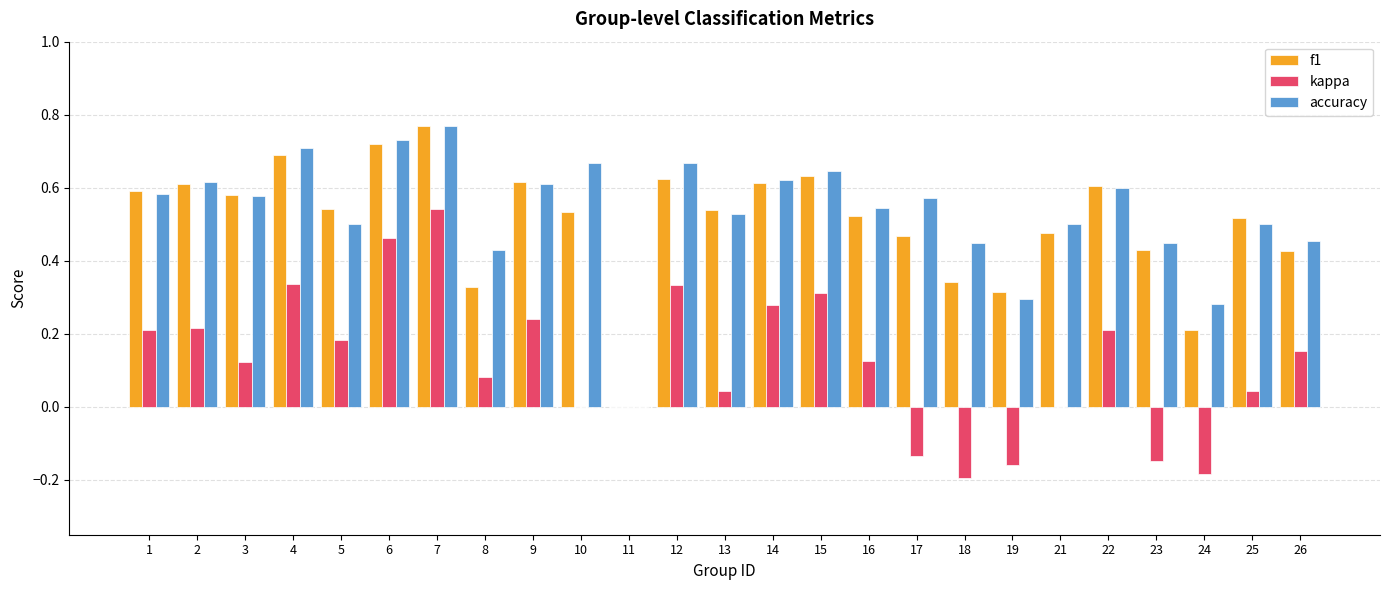

Does the chart contain stacked bars?

No